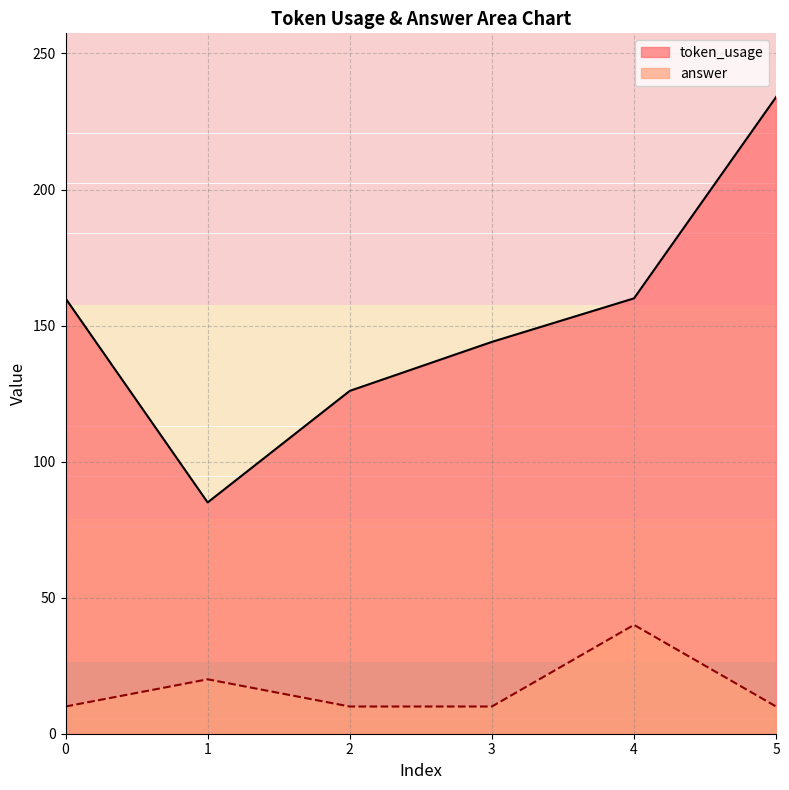

Count the answer values in the range 10 to 20.

5